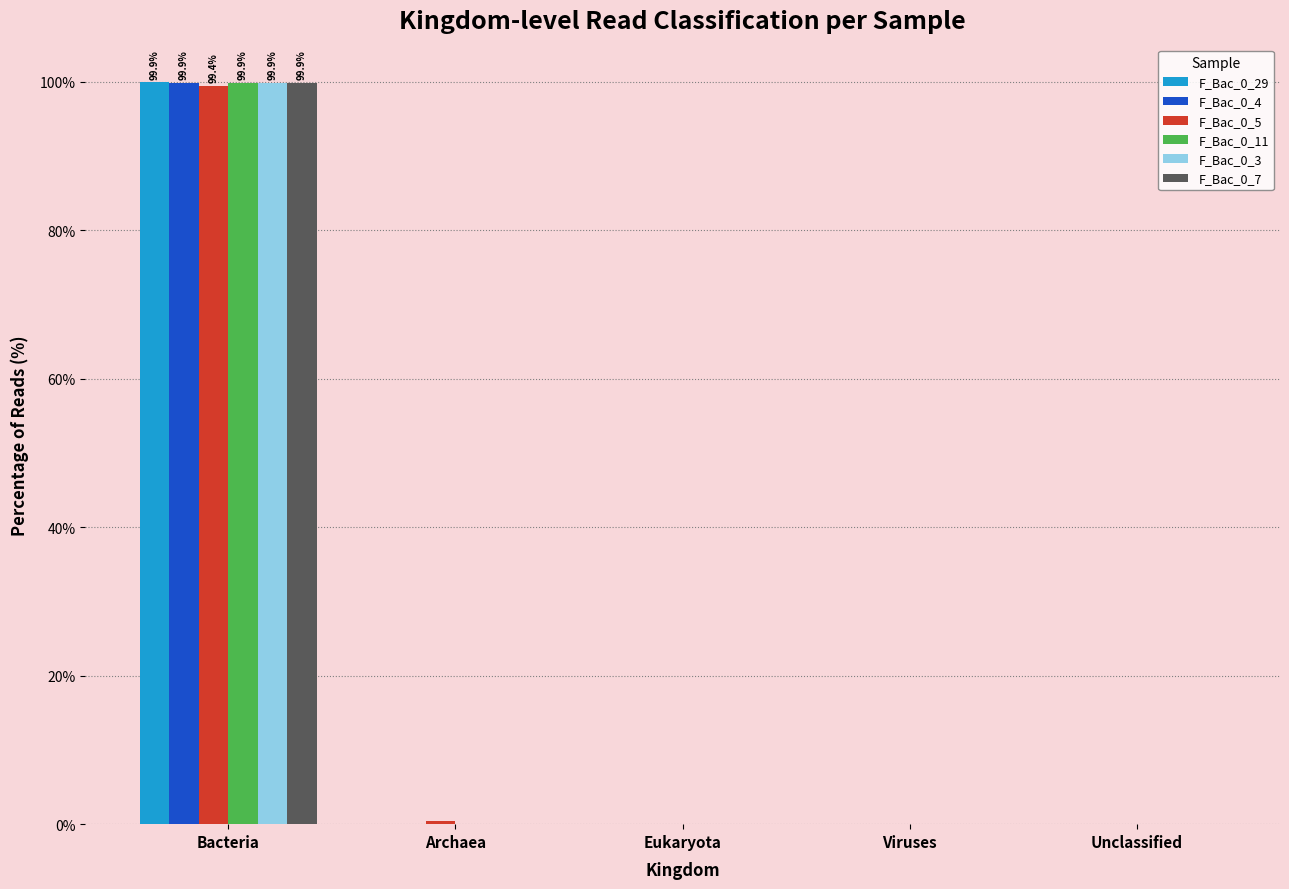

At which label does F_Bac_0_29 reach its peak?

Bacteria